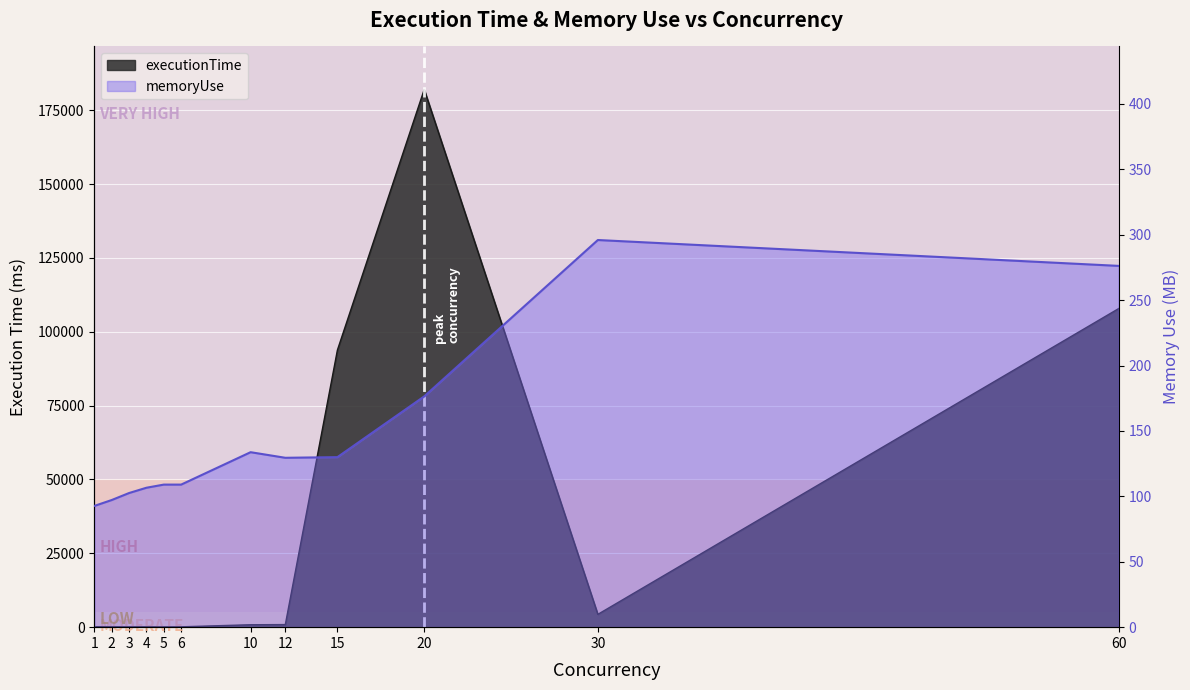

How many intersections are there between executionTime and memoryUse?

2